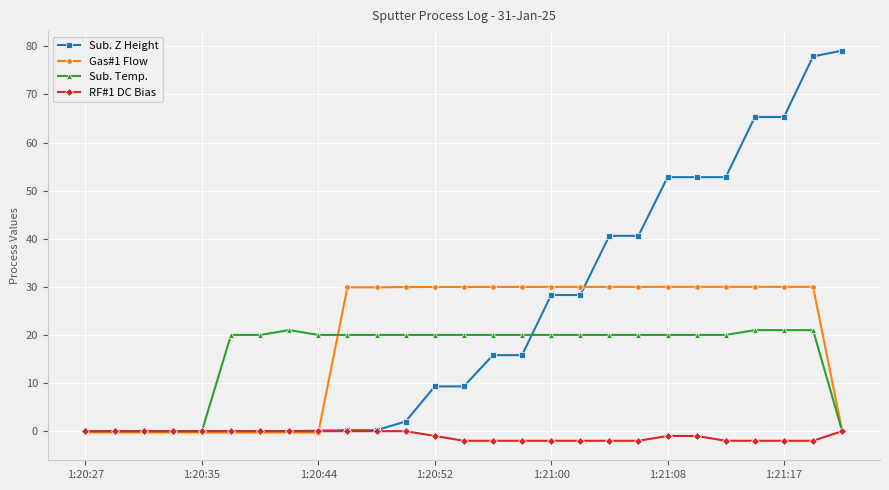

Which series has the largest total across all categories?

Sub. Z Height